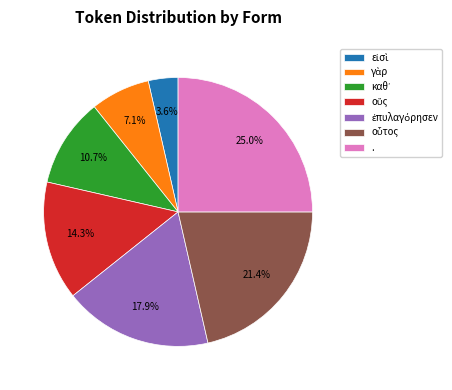

What percentage is NOT represented by .?

75.0%